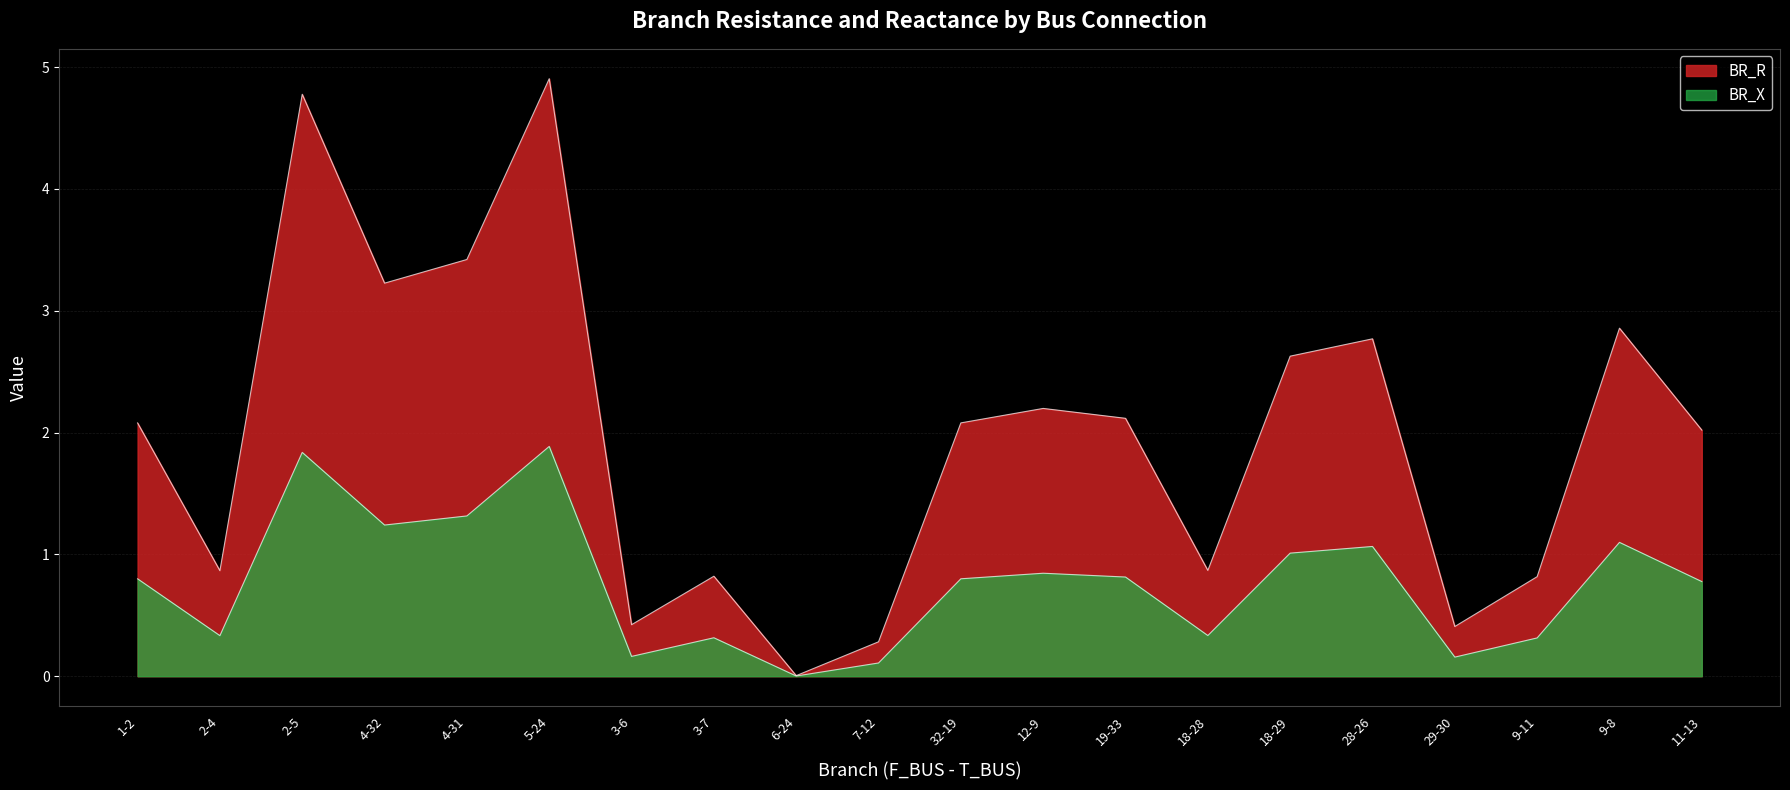

Reading left to right, extract all data points from this chart.

BR_R: 2.1	0.9	4.8	3.2	3.4	4.9	0.4	0.8	0.0	0.3	2.1	2.2	2.1	0.9	2.6	2.8	0.4	0.8	2.9	2.0
BR_X: 0.8	0.3	1.8	1.2	1.3	1.9	0.2	0.3	0.0	0.1	0.8	0.8	0.8	0.3	1.0	1.1	0.2	0.3	1.1	0.8